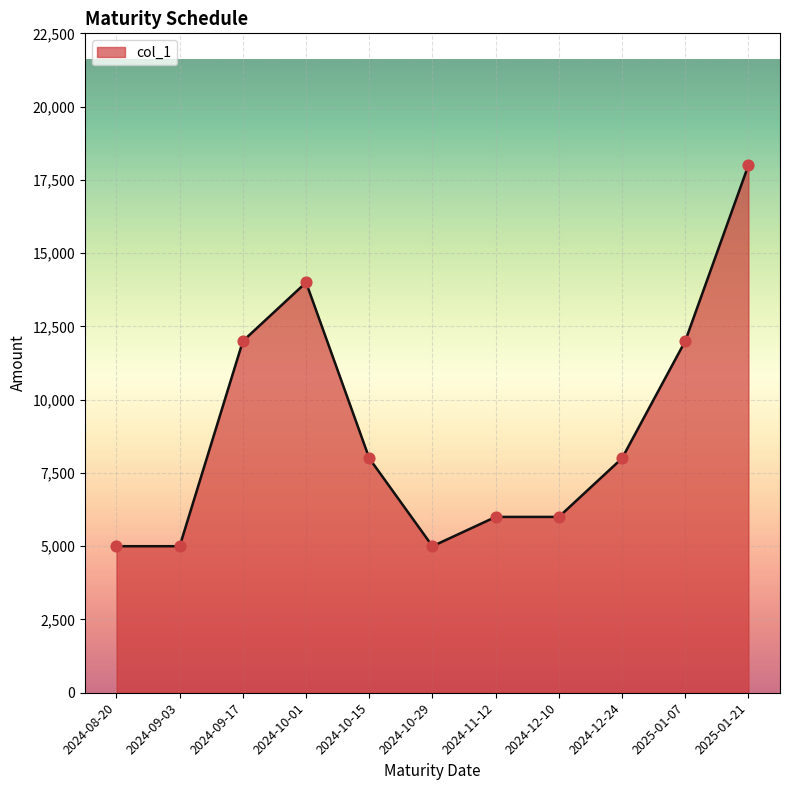

Which has a higher value, 2024-10-01 or 2024-12-24?

2024-10-01